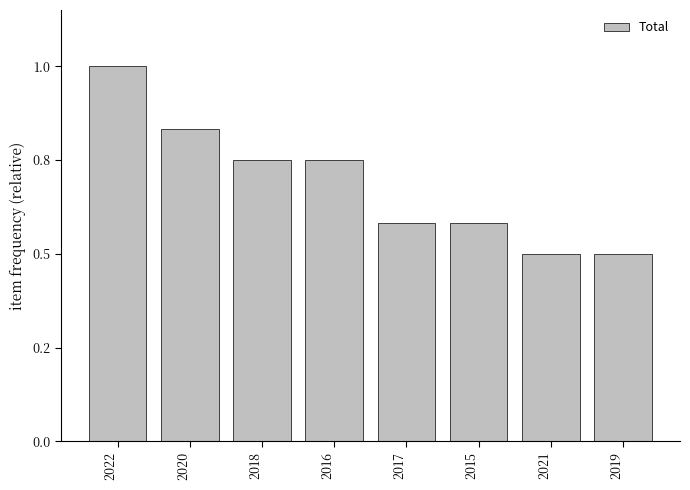

Are the bars horizontal?

No